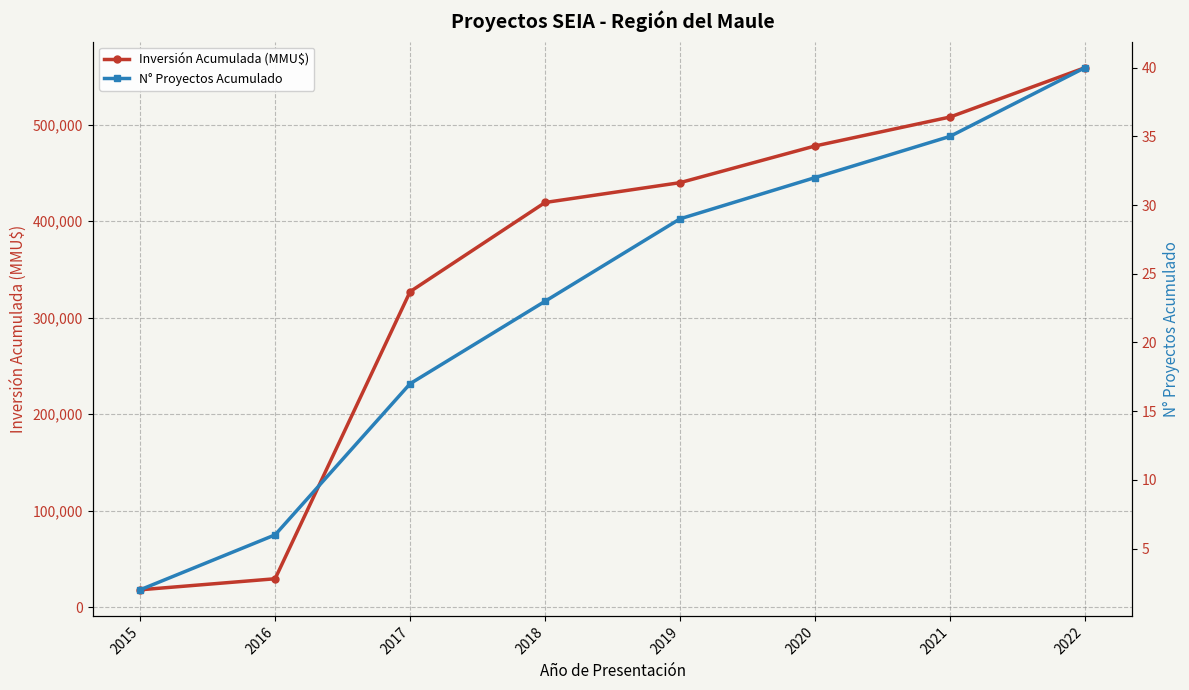

Between 2015 and 2022, which series saw the biggest shift?

Inversión Acumulada (MMU$)